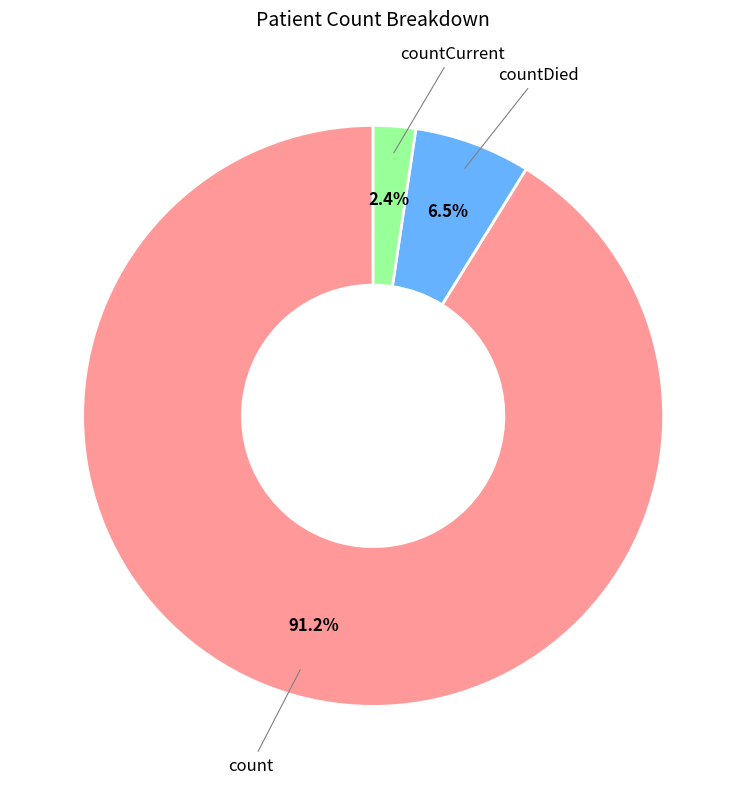

Is there a majority slice in this chart?

Yes